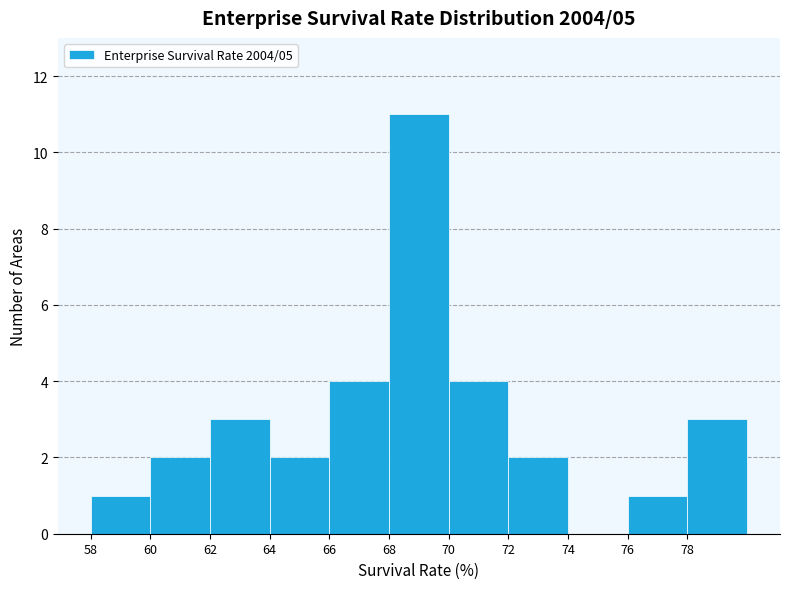

What is the height of the bar covering 68 to 70 on the x-axis? The values are not printed on the chart, so give them approximately, as read against the axis.

11